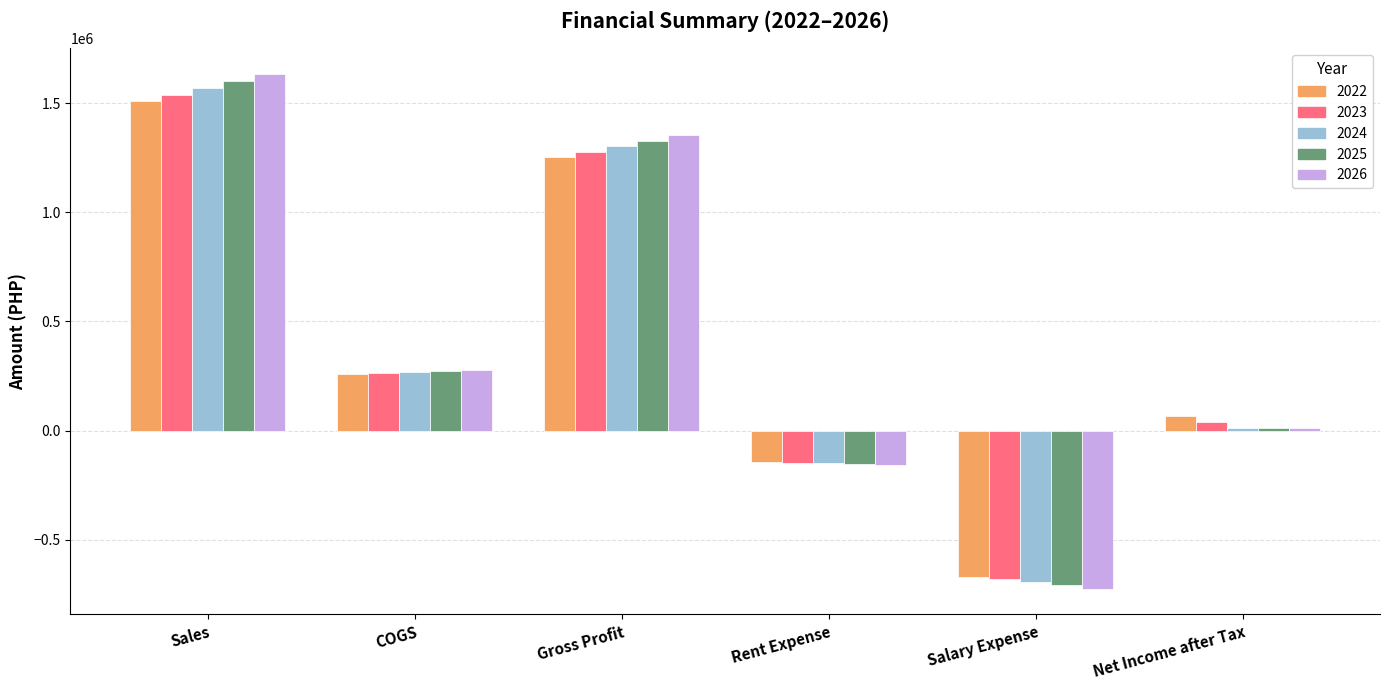

What is the highest value of the 2024 series?

1570493.0